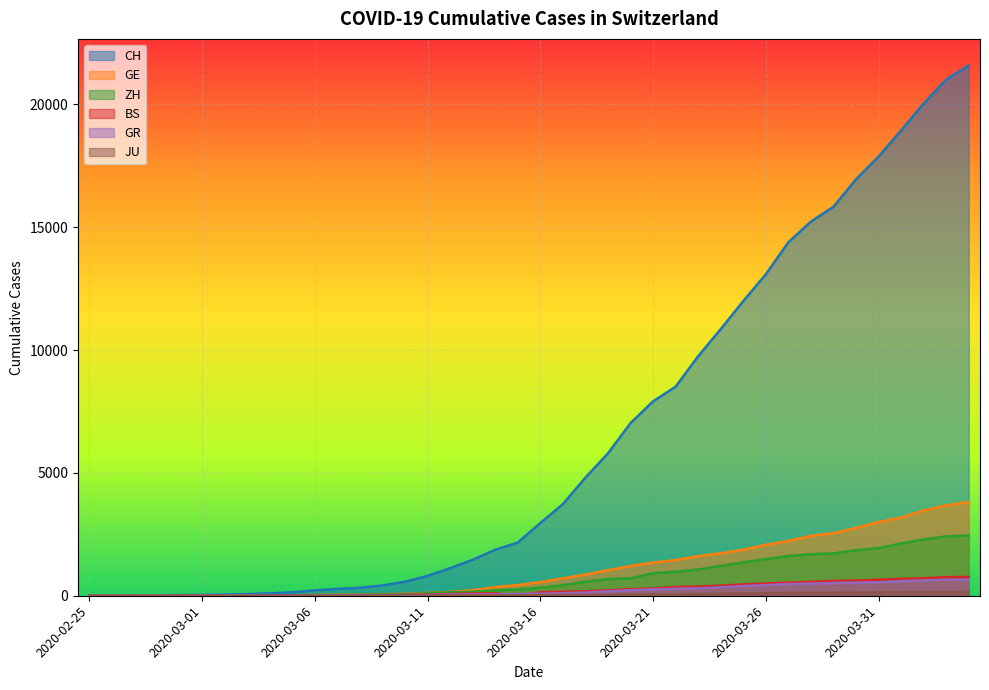

True or false: ZH has a value of 0 at 2020-02-25.

True